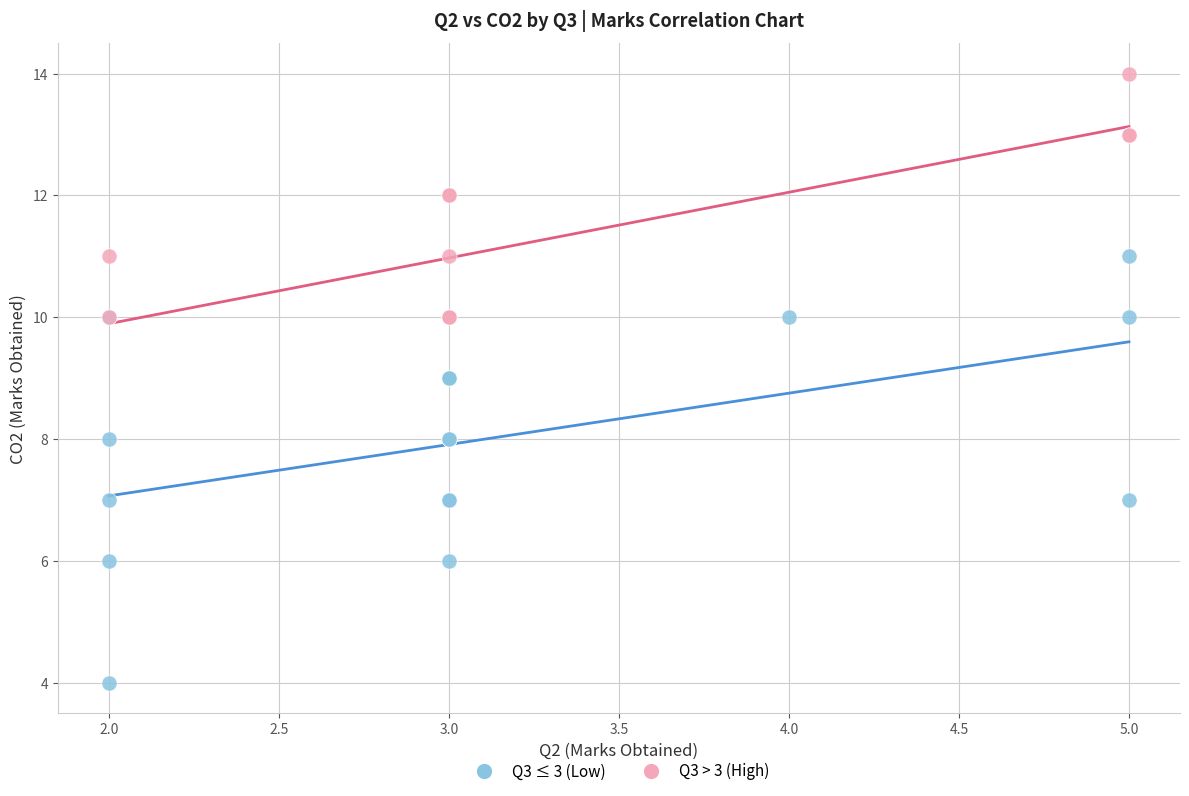

Which series contains the lowest Y value?

Q3 ≤ 3 (Low)